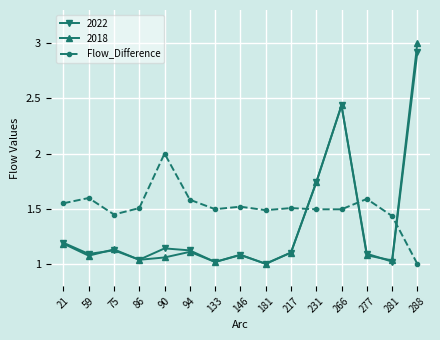

What is the difference between the highest and lowest values at 266?

0.9